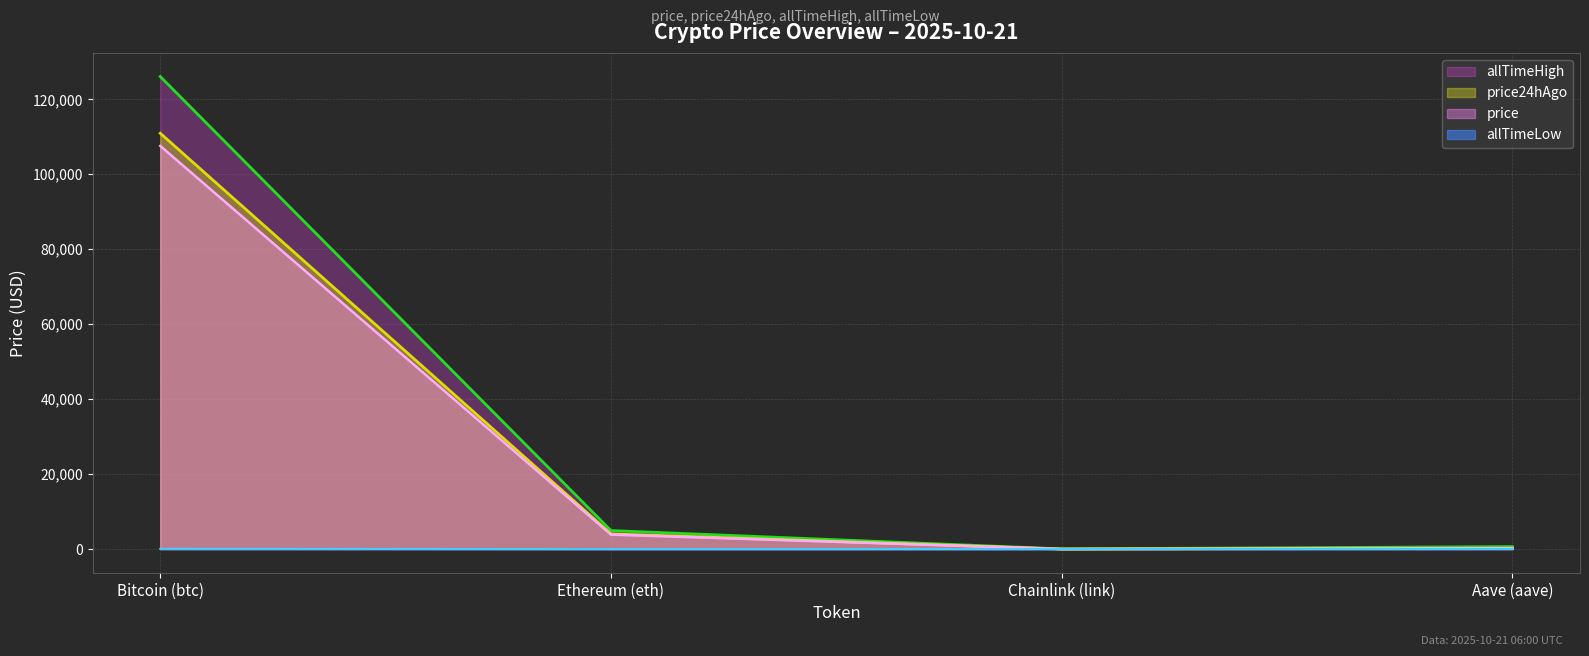

Which category has the lowest value in the allTimeHigh series?

Chainlink (link)